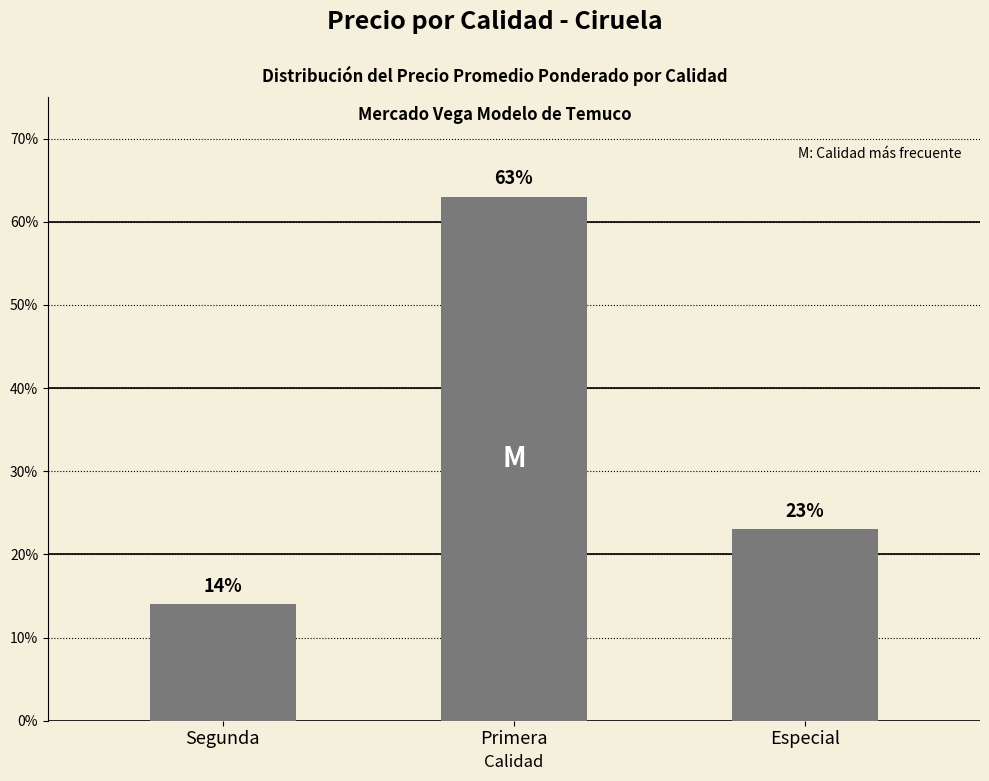

Which has a higher value, Segunda or Especial?

Especial